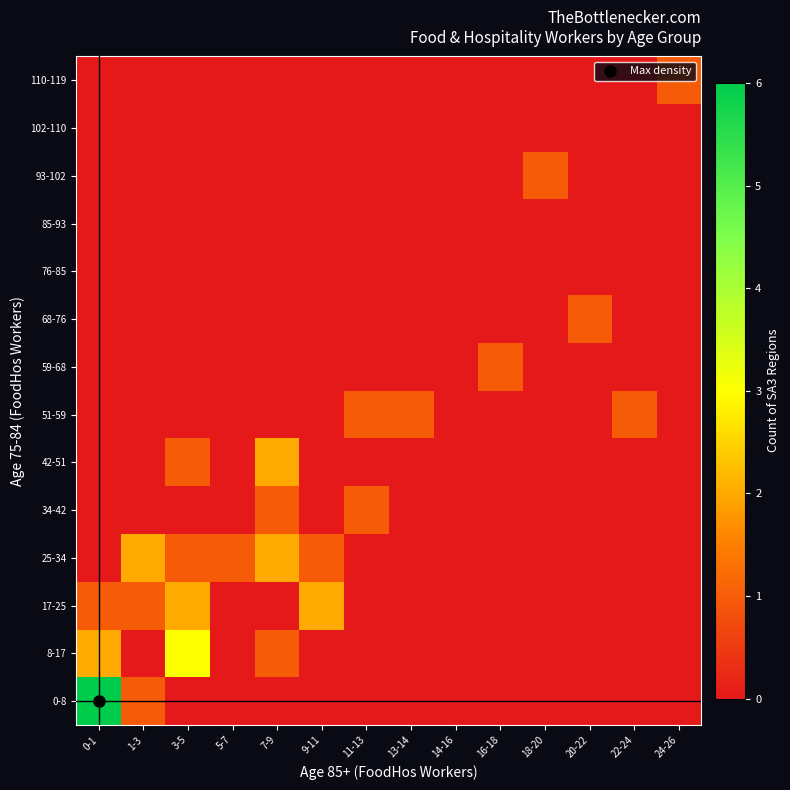

At which category does the chart reach its peak across all series?

0-1